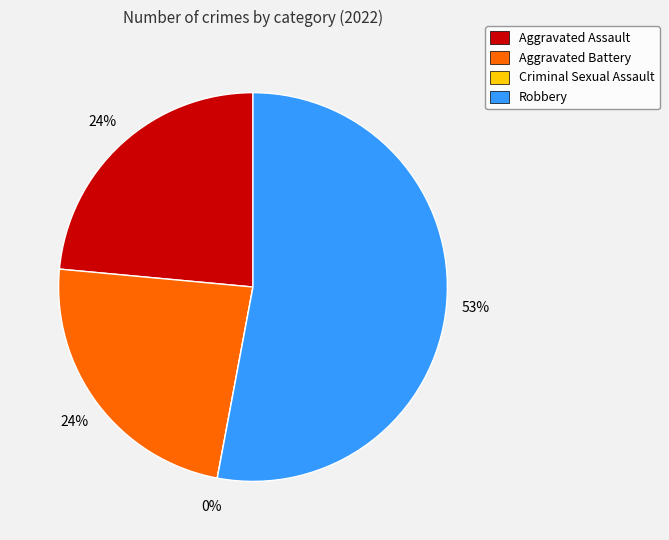

To the nearest percent, what is the difference between the largest and smallest slice percentages?

53%